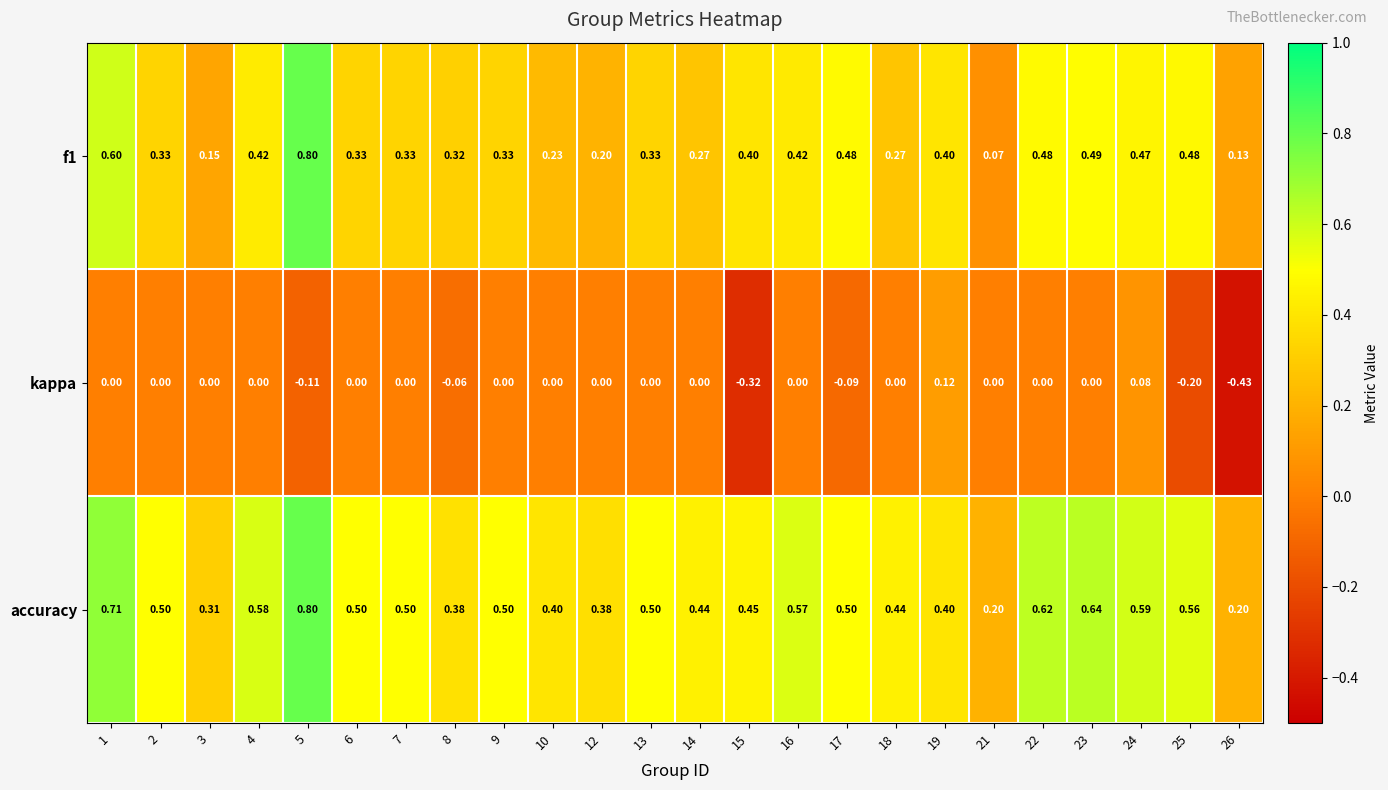

Is the value of accuracy at 6 greater than the value of f1 at 13?

Yes